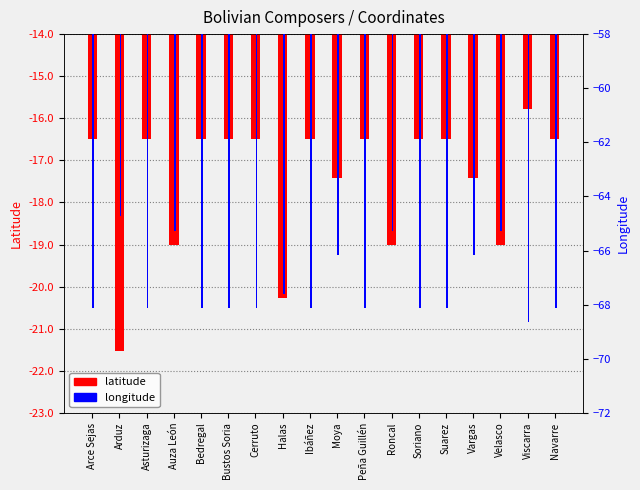

What is the sum of all longitude values?

-1210.3